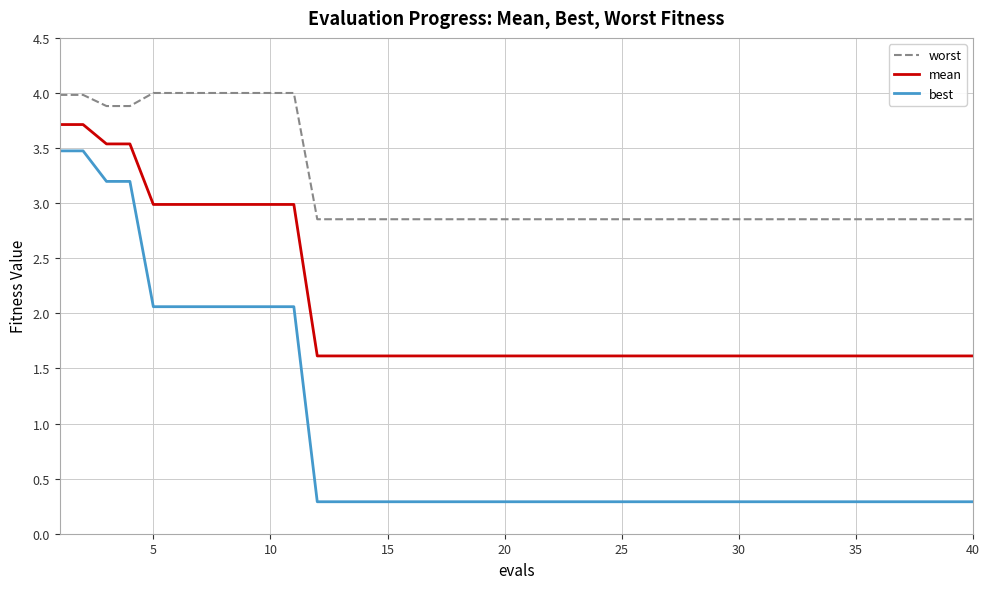

True or false: best and mean intersect in this chart.

False